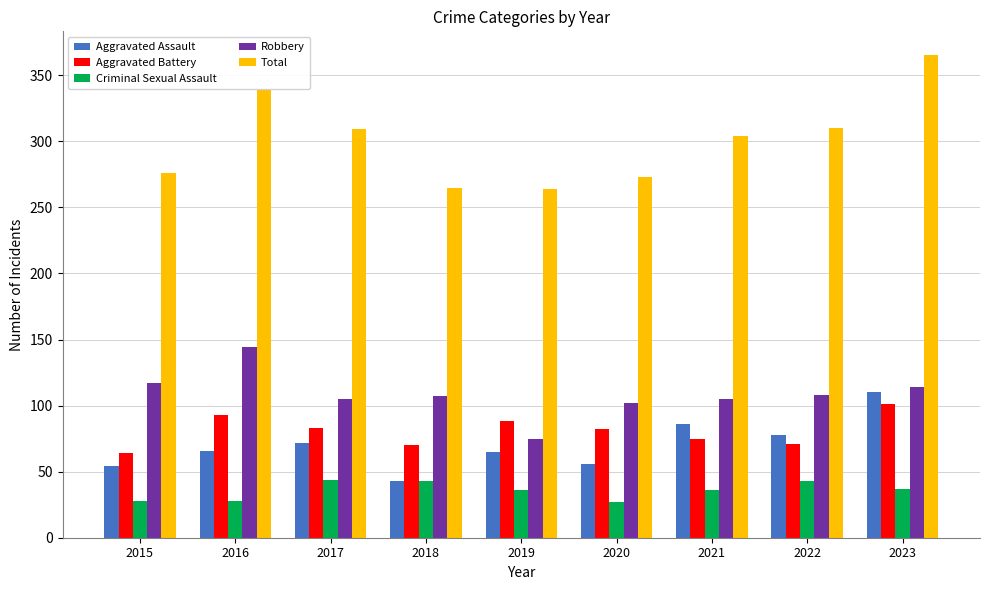

What is the greatest value displayed?

365